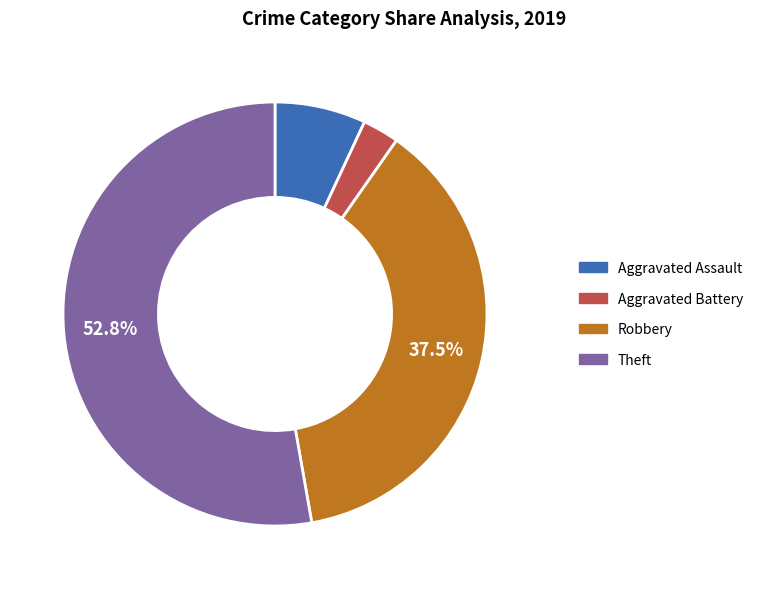

Does Aggravated Assault account for over 50% of the chart?

No